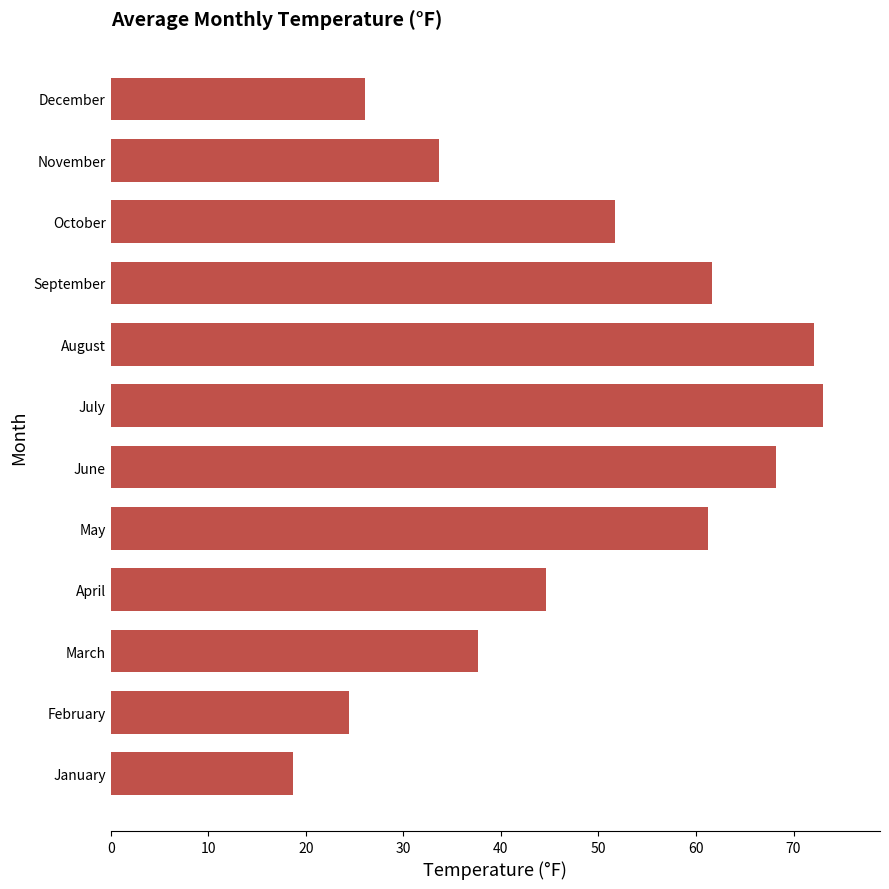

Which label corresponds to the largest value in the chart?

July